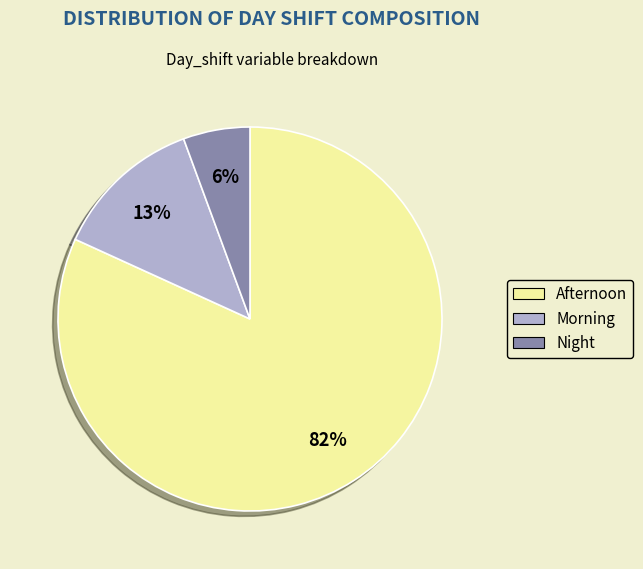

Is the sum of Night and Morning greater than half?

No